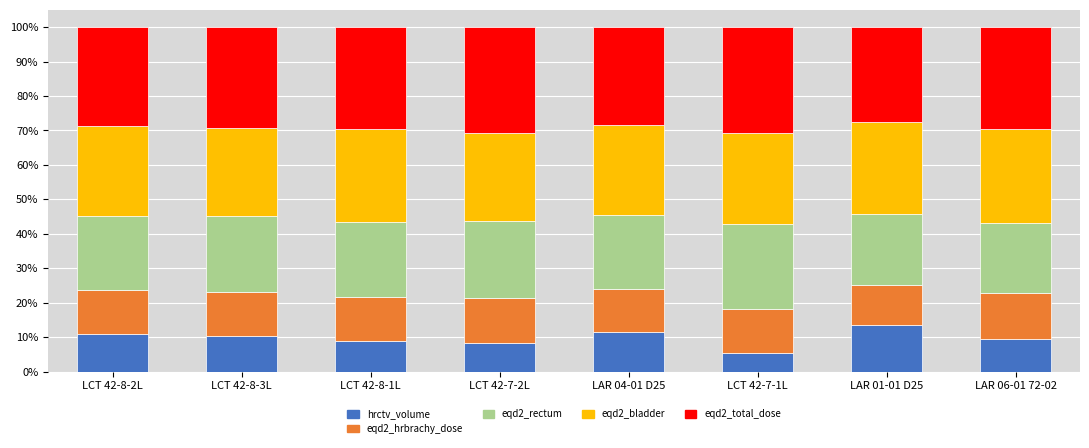

What is the total value across all series at LCT 42-8-1L?

100.0